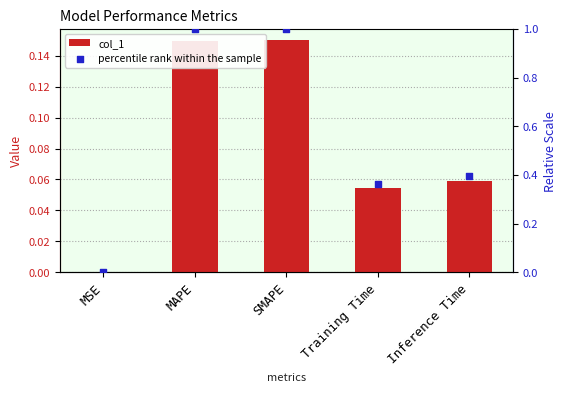

What is the total value across all series at Inference Time?

0.5